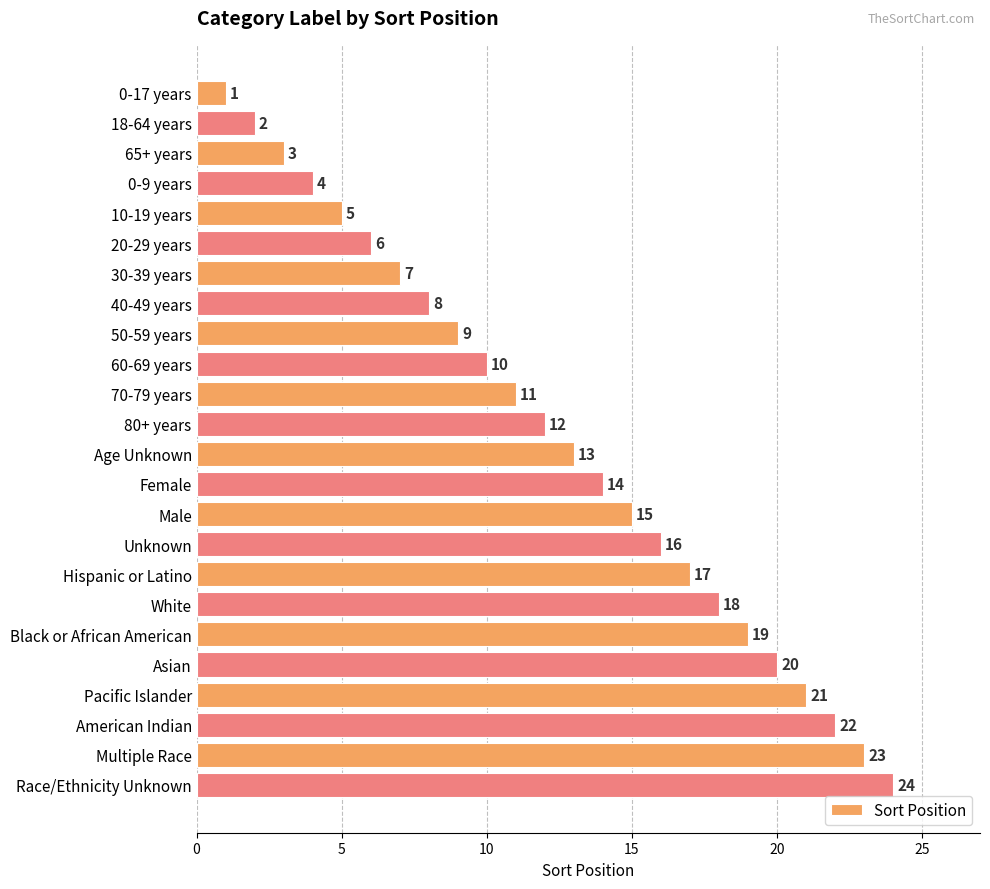

What is the value of the 14th bar from the top?

14